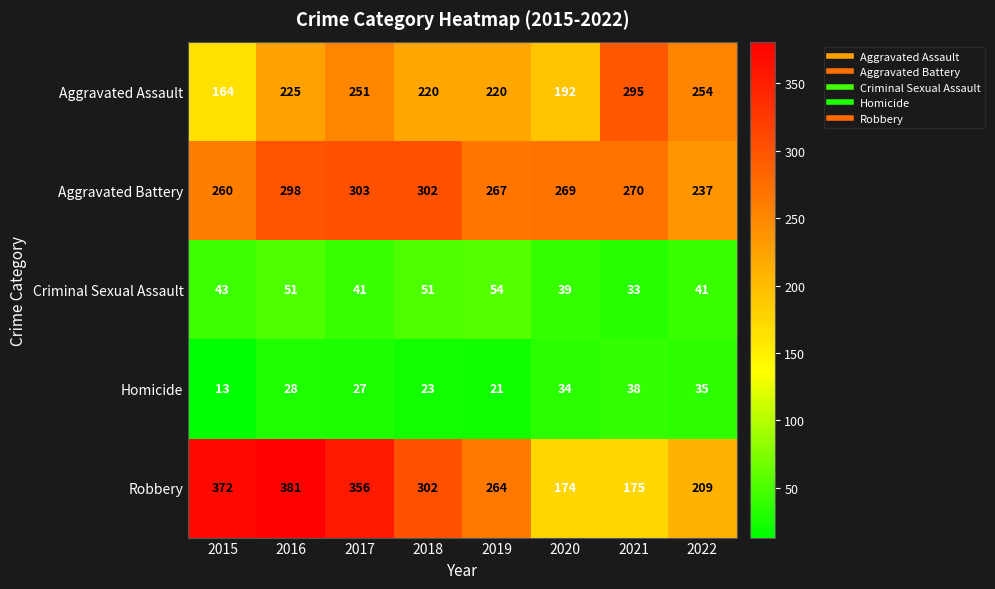

The value of Aggravated Battery at 2015 is 260. True or false?

True